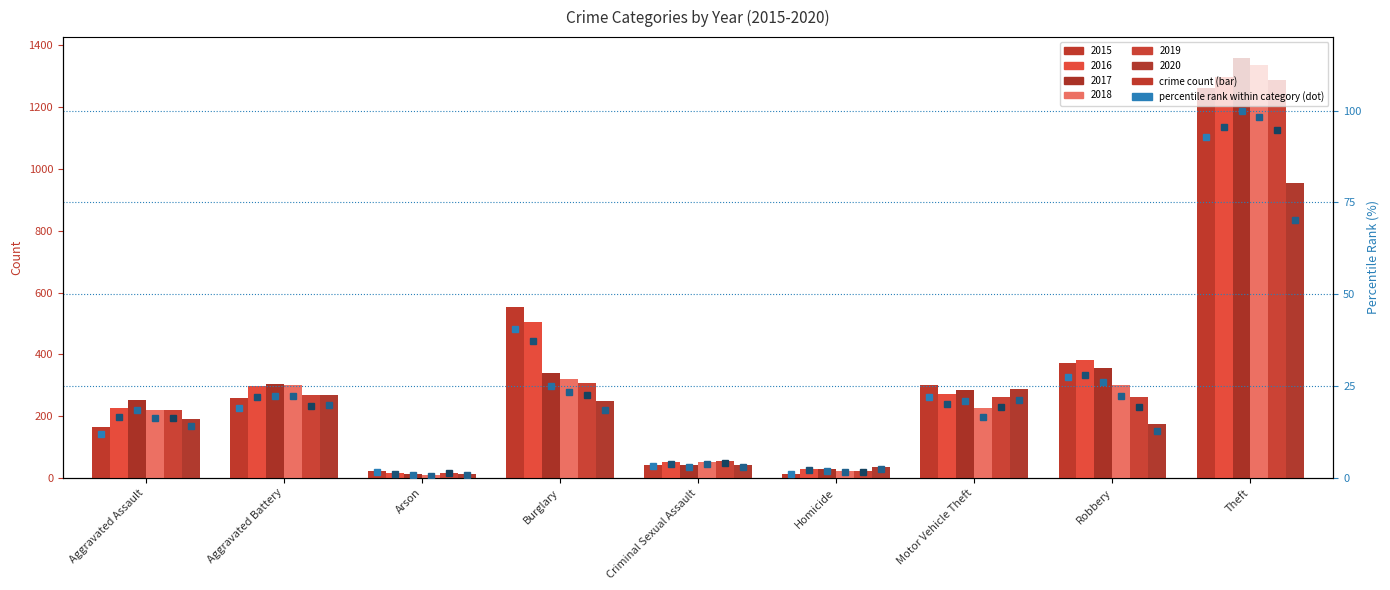

At which category does the chart reach its peak across all series?

Theft